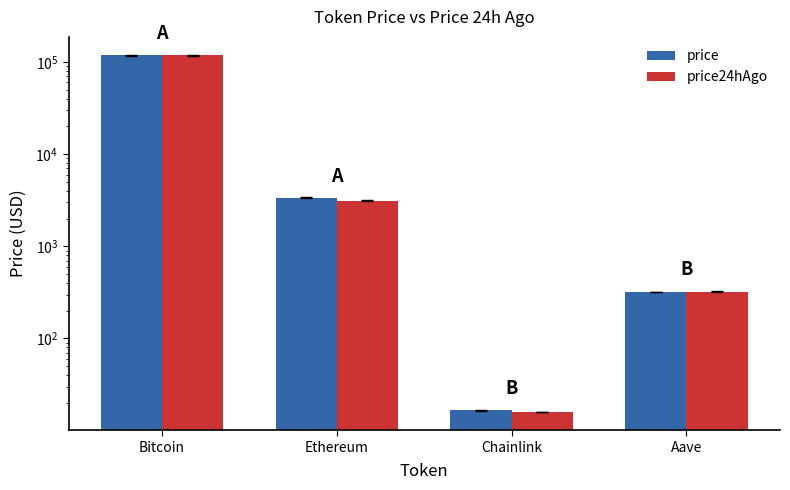

Which series has the largest total across all categories?

price